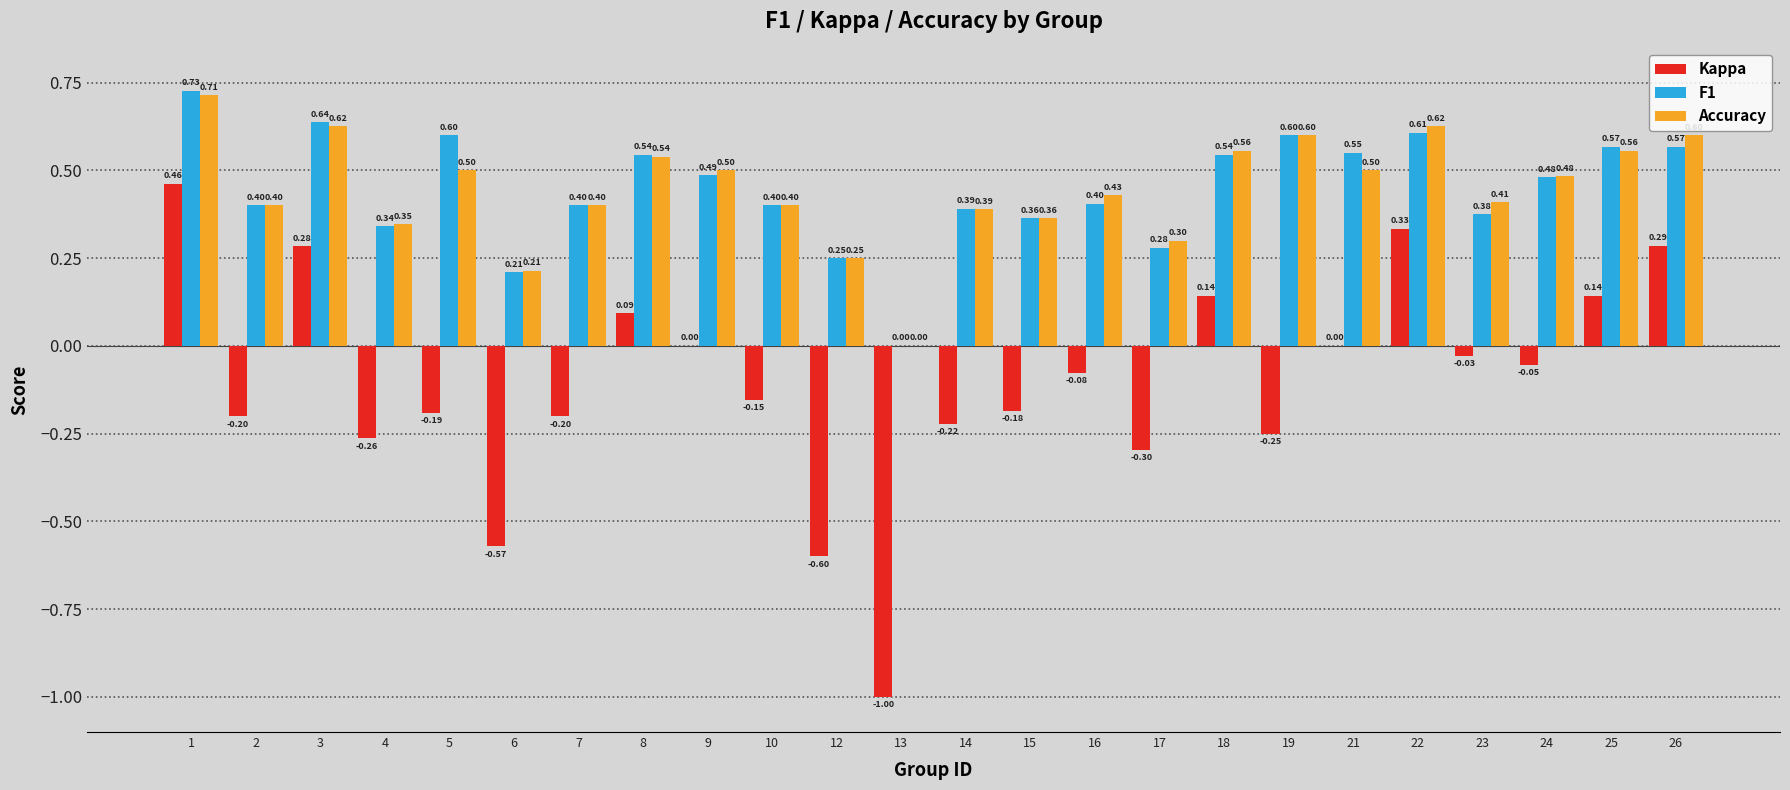

Where is F1 nearest to the value 0?

13